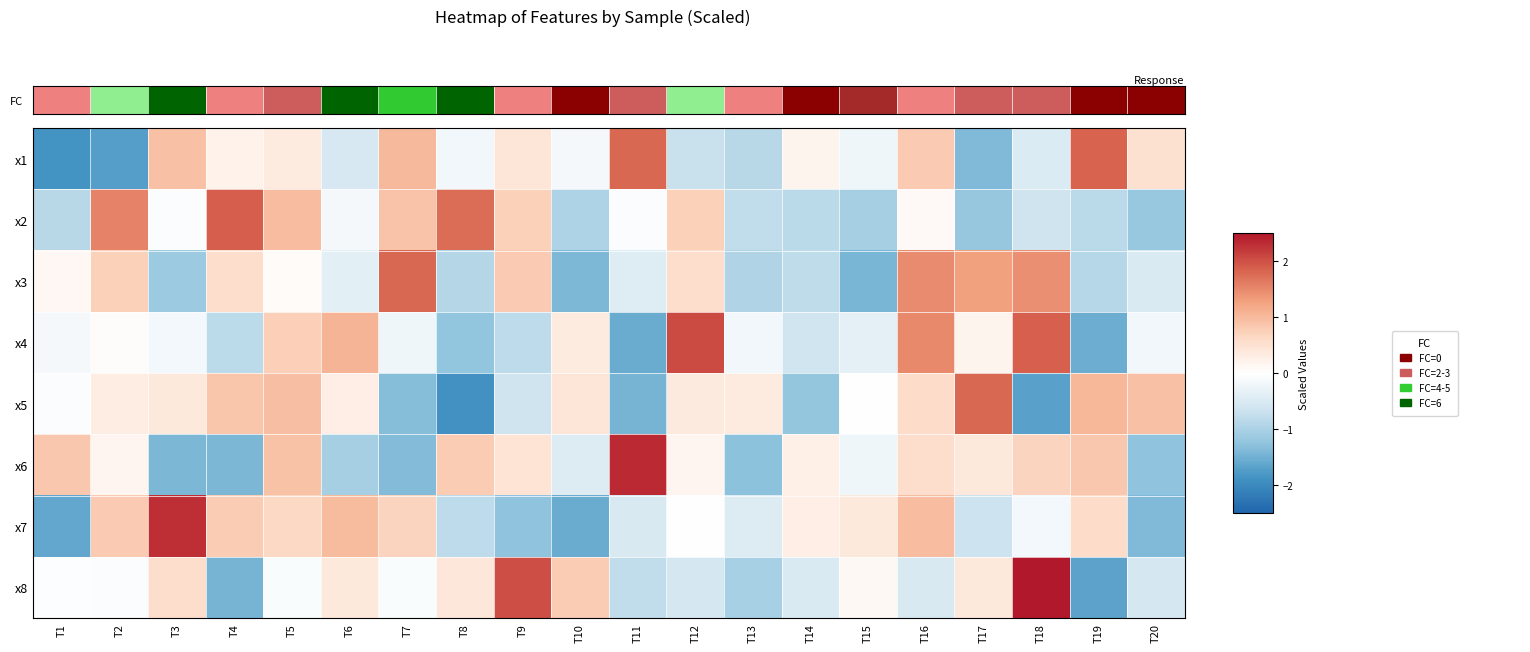

What is the total value across all series at T3?

1.4